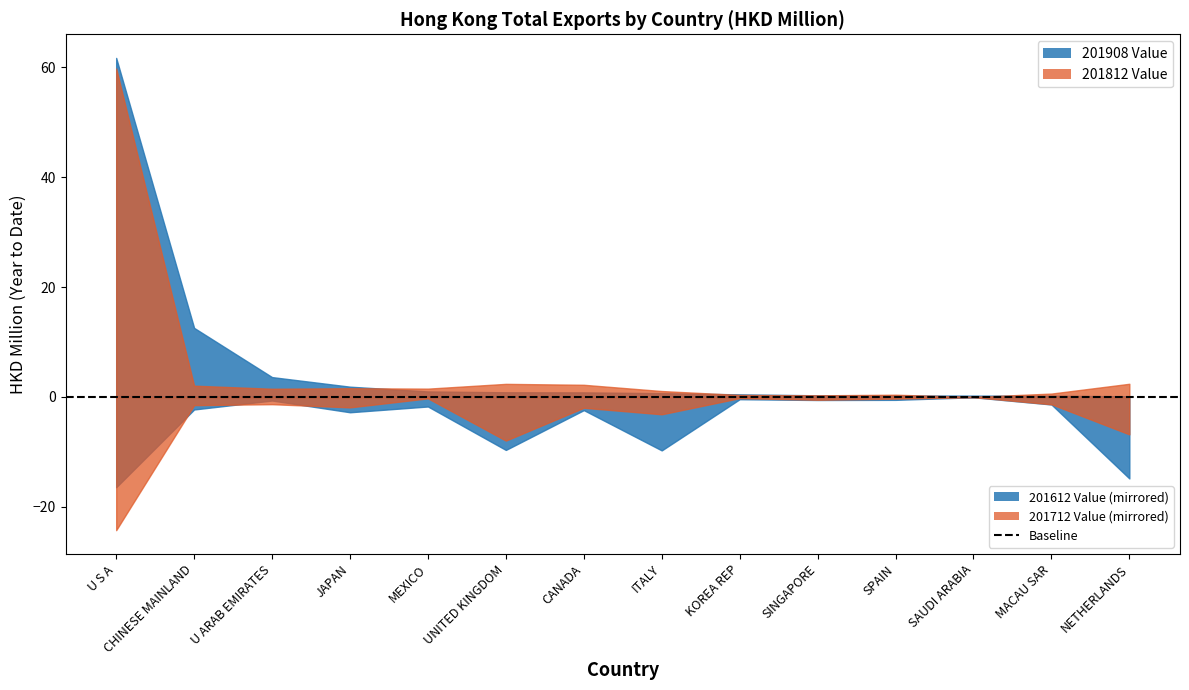

Is the value of 201612 Value at SAUDI ARABIA greater than the value of 201812 Value at CANADA?

No